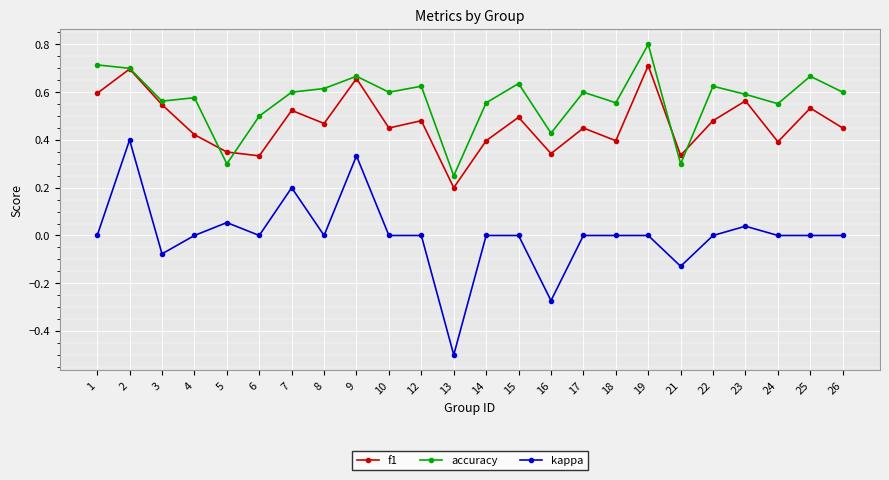

Where is the first local maximum for kappa?

2